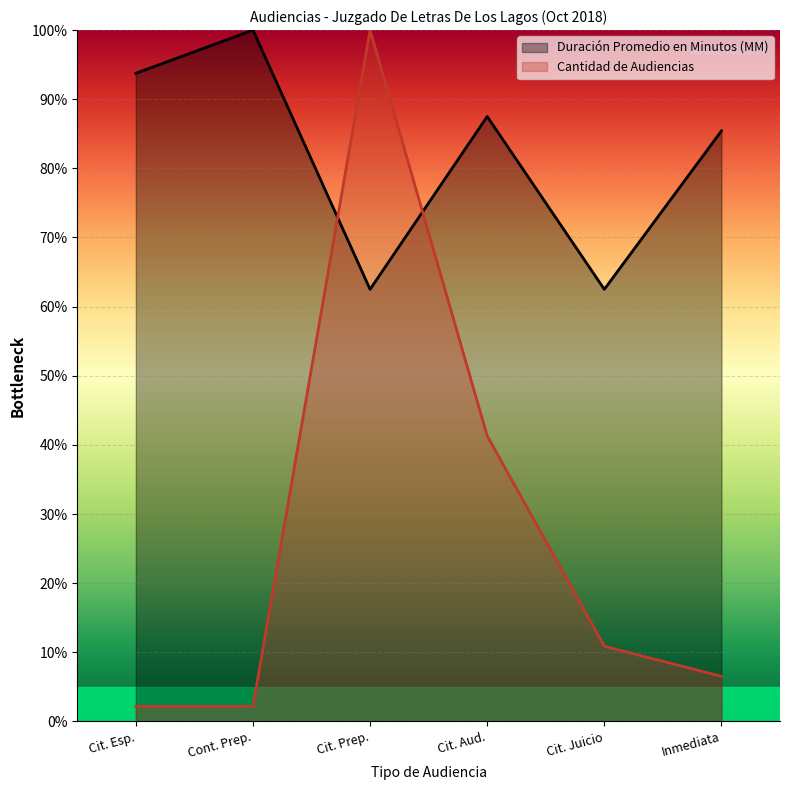

How many intersections are there between Cantidad de Audiencias and Duración Promedio en Minutos (MM)?

2